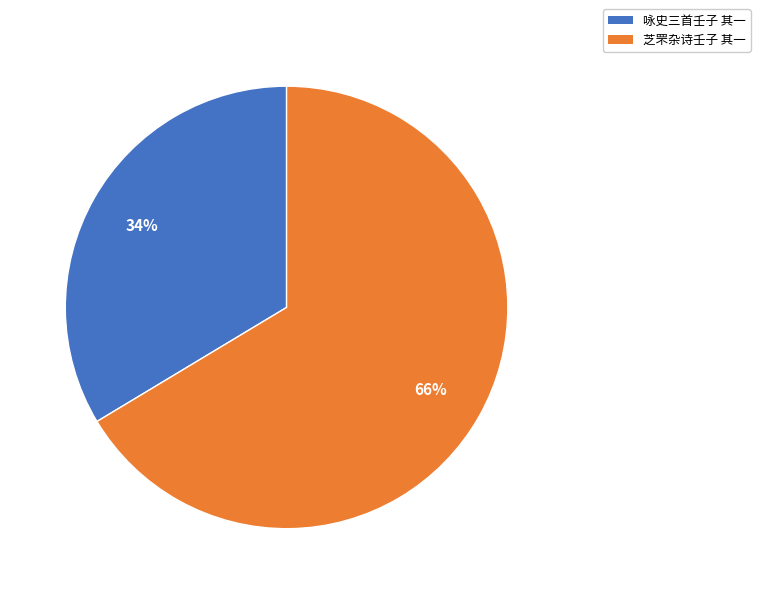

Is it true that 芝罘杂诗壬子 其一 is 77% of the pie?

False